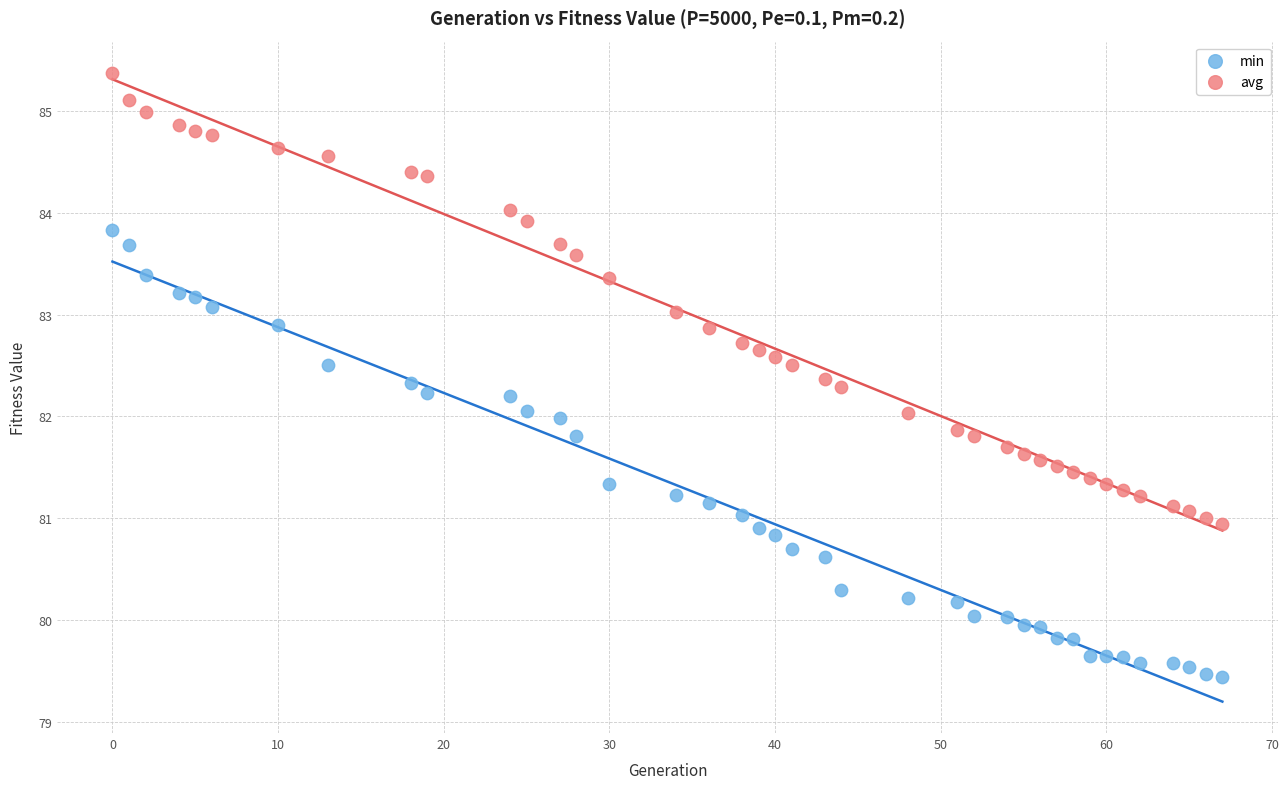

Across all data points, what is the range of Y values (max minus min)?

5.9